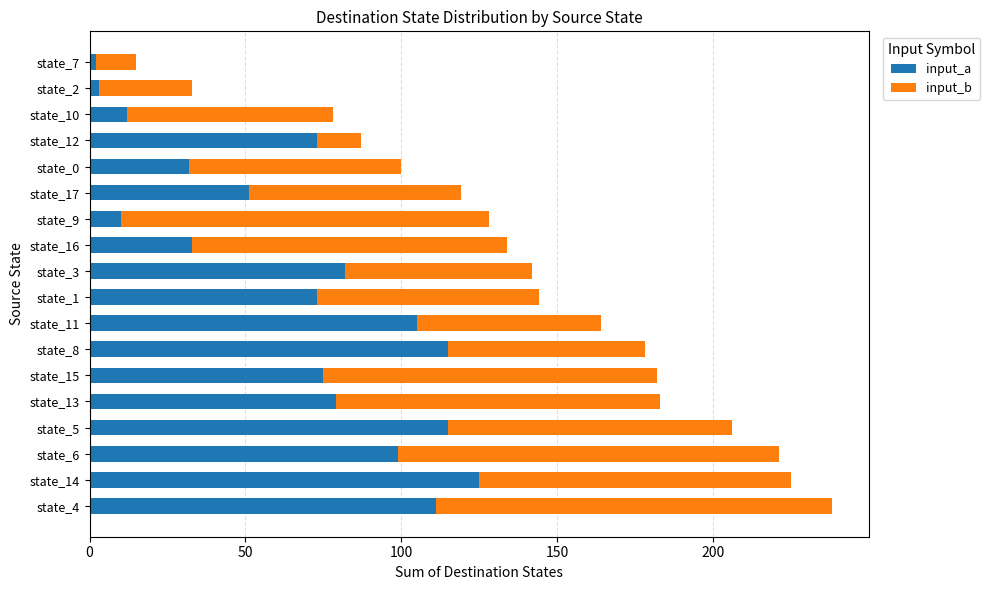

How many data points does each series have?

18